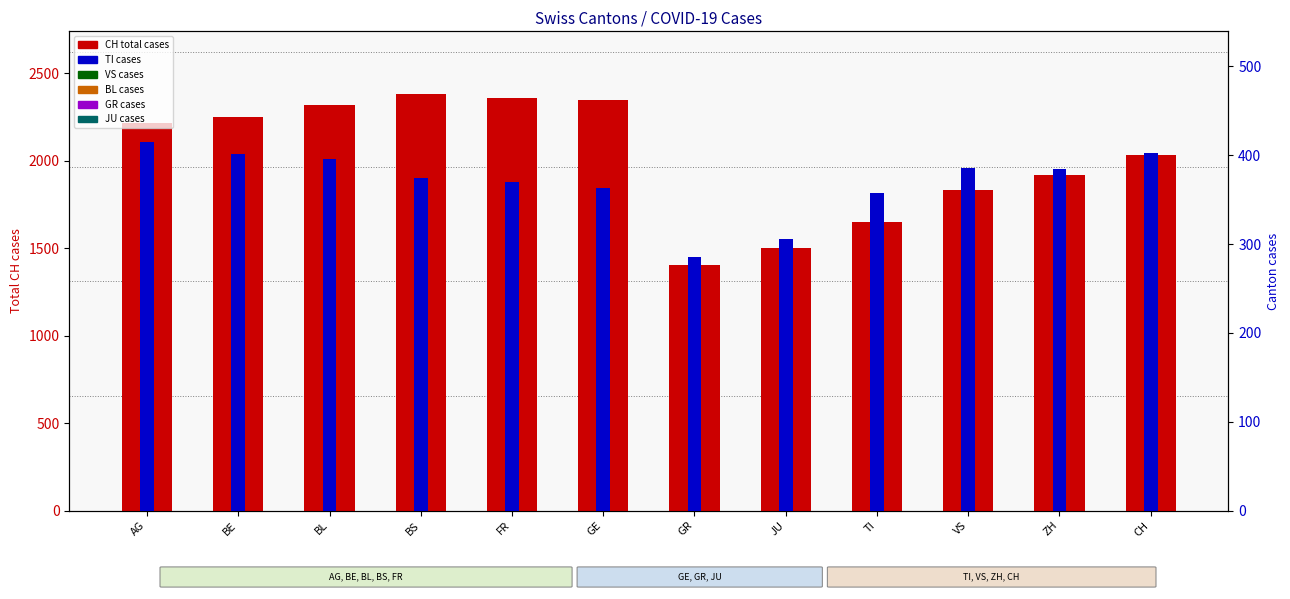

Which category has the lowest value in the CH (total) series?

GR